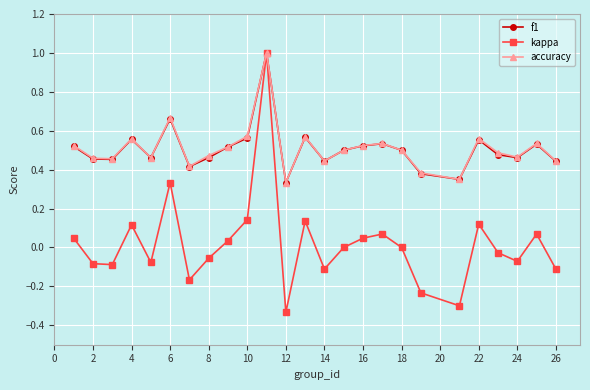

Which series has the widest spread of values?

kappa